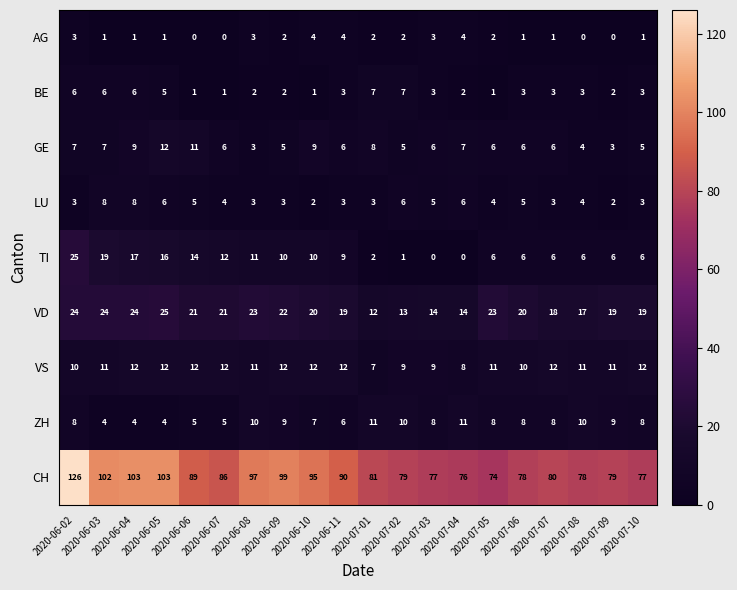

Which series has the largest total across all categories?

CH